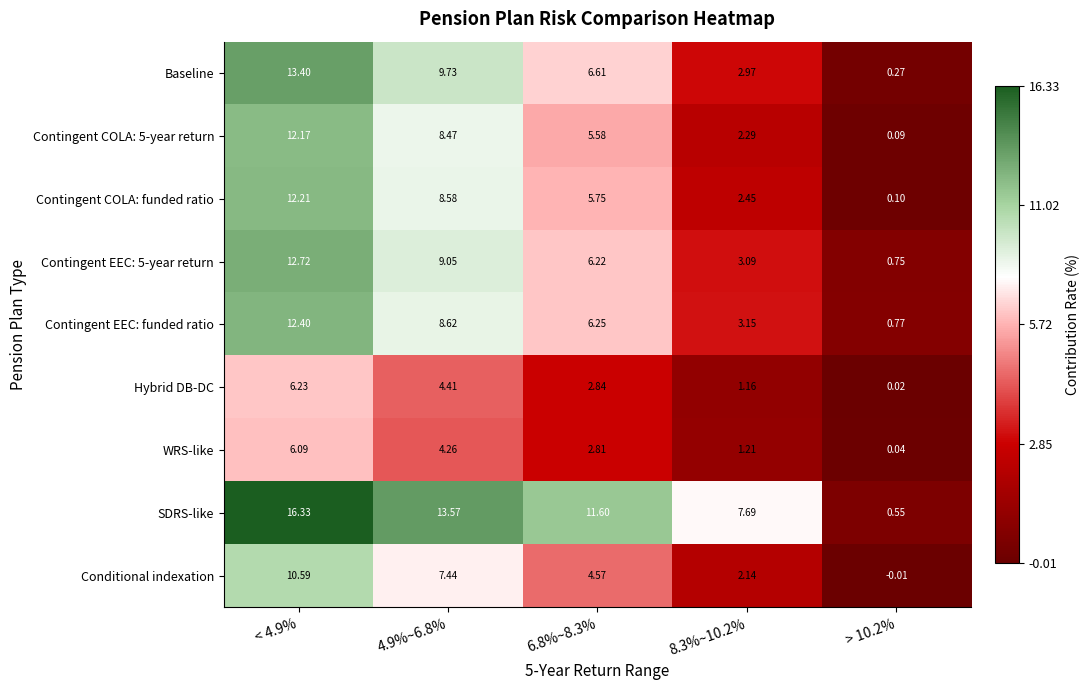

Which series has the widest spread of values?

SDRS-like